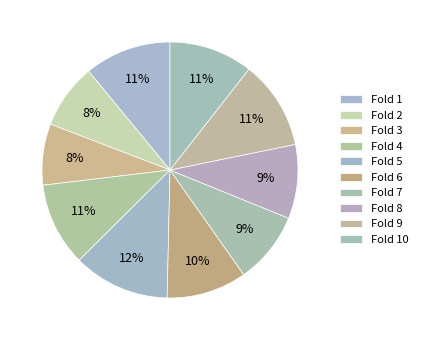

Is there any slice that represents more than half of the pie?

No